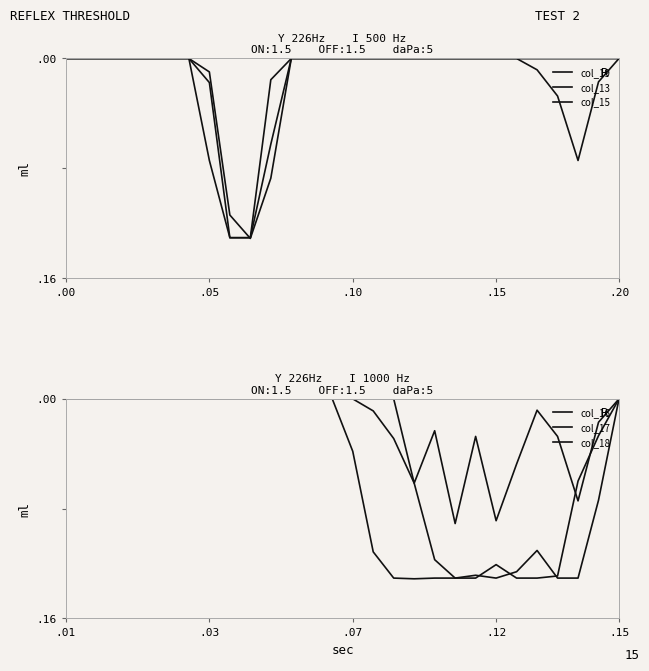

How many values in col_17 are above zero?

12